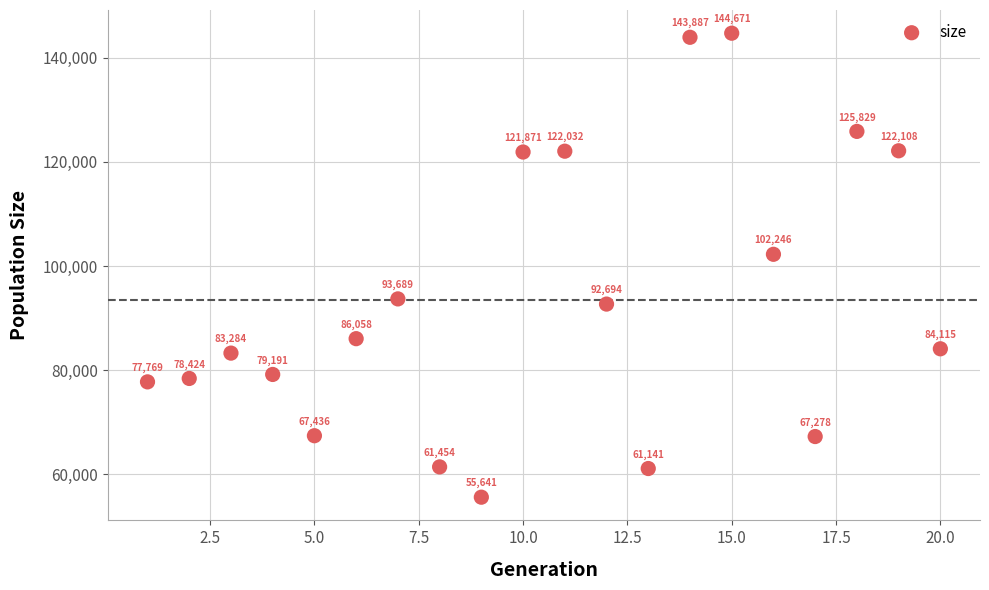

What Y value in the scatter plot is closest to 100156?

102246